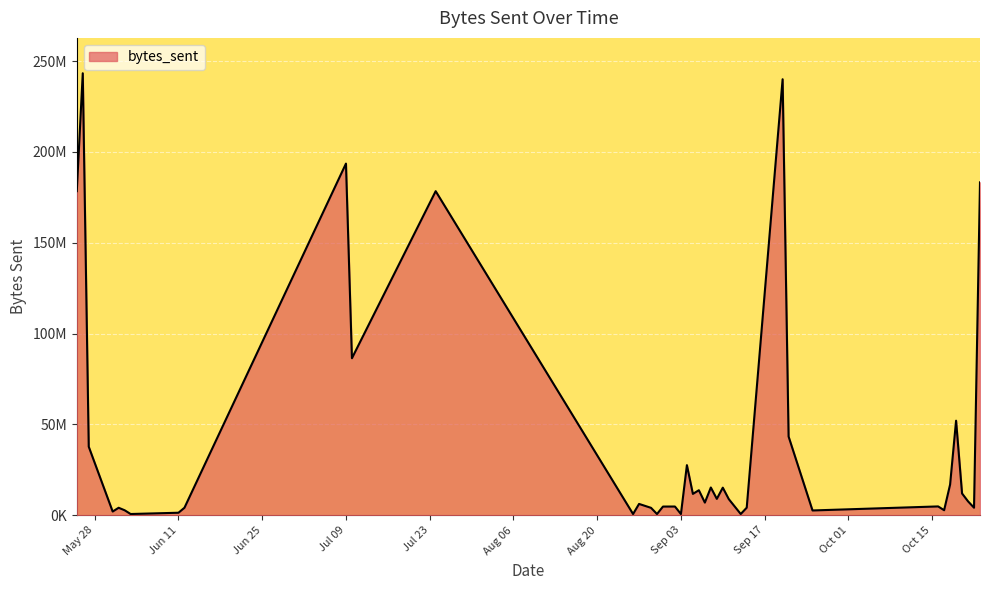

Does the chart display data point markers on the line(s)?

No